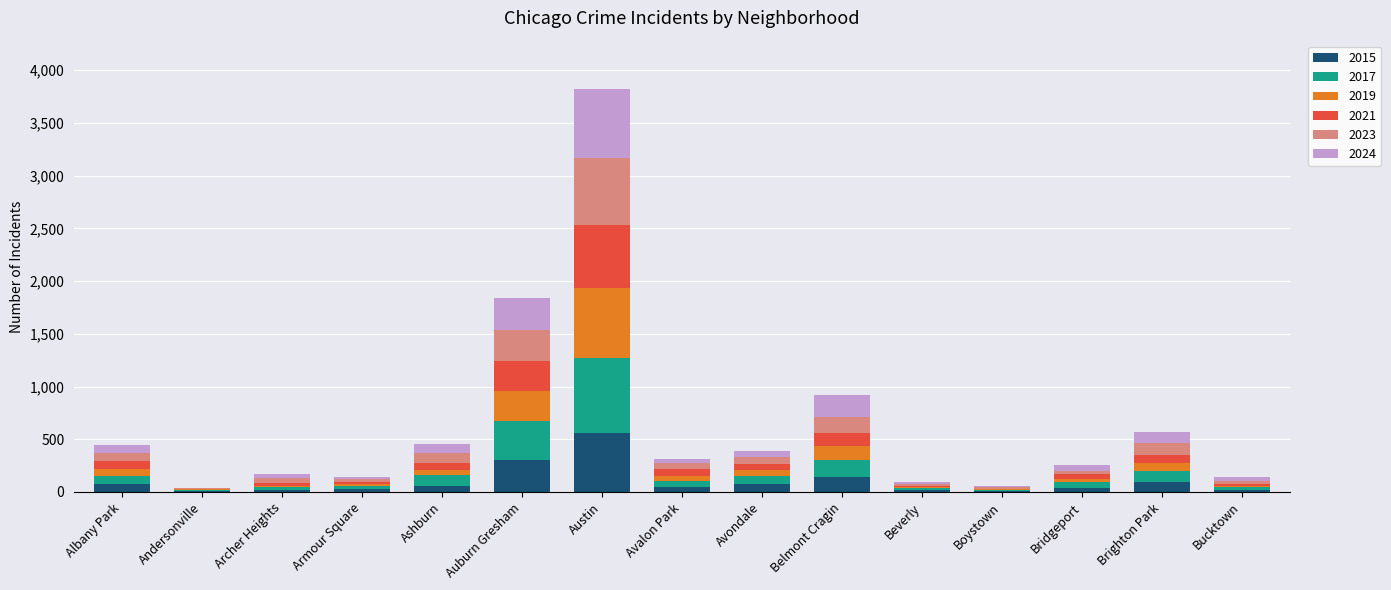

At which category is the sum across all series the highest?

Austin